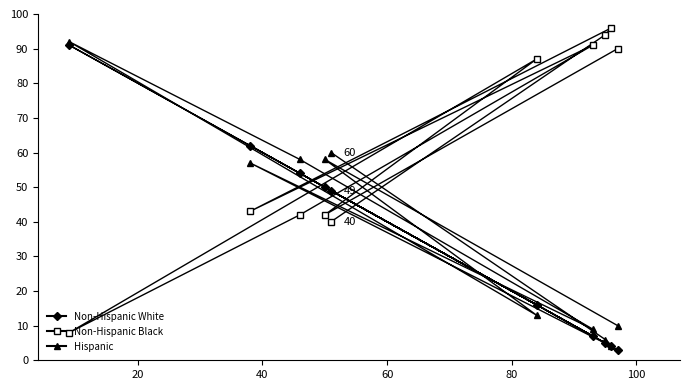

What is the average value of the Non-Hispanic Black series?

63